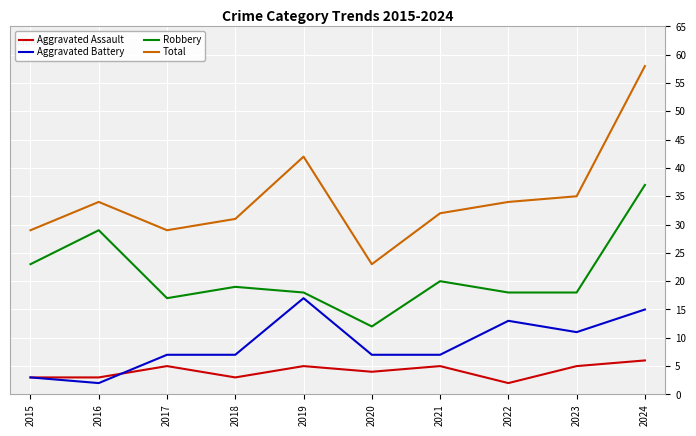

True or false: Total has a value of 17 at 2023.

False